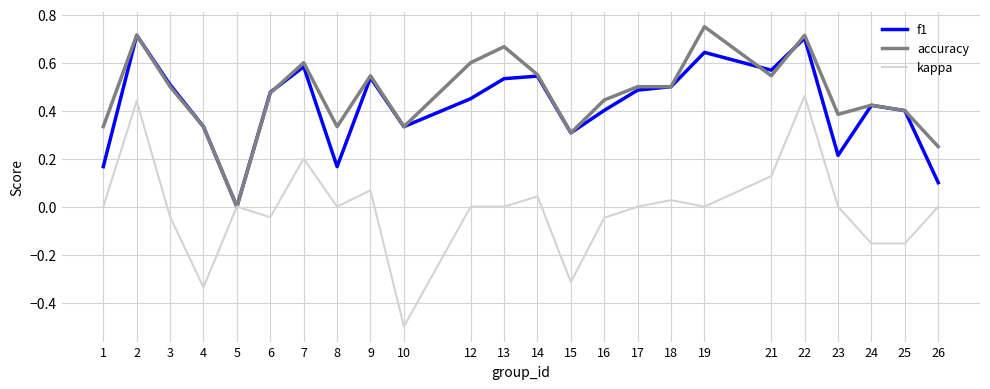

The value of f1 at 8 is 0.1. True or false?

False